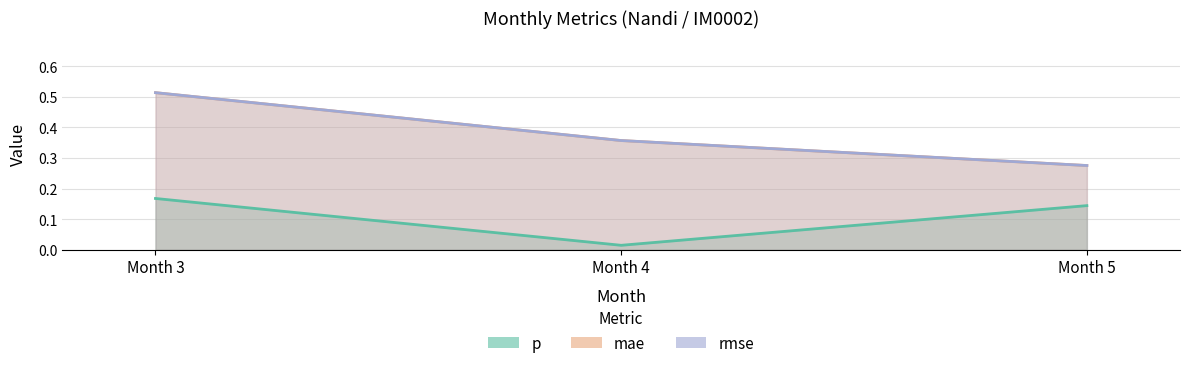

What is the maximum value for rmse?

0.5